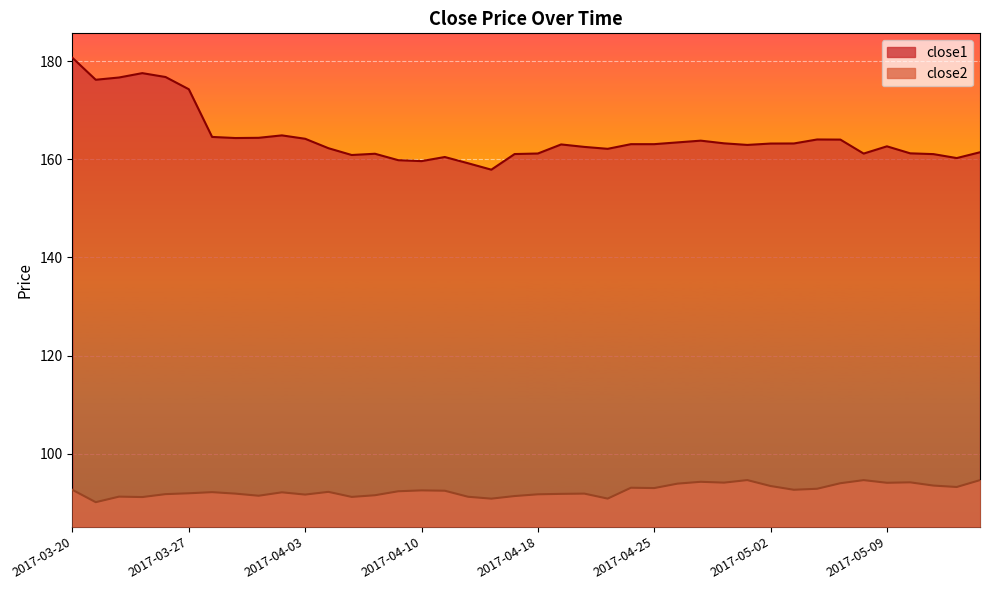

In close1, how many points are lower than both neighbors (excluding endpoints)?

9